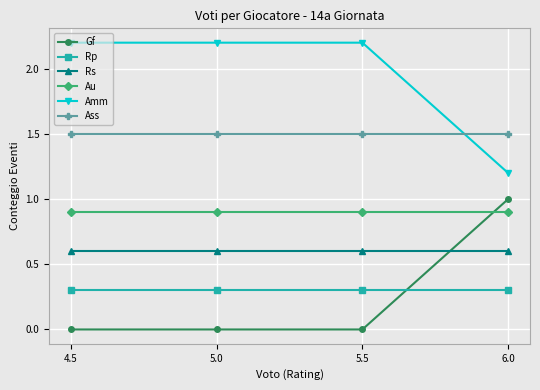

What is the greatest value displayed?

2.2